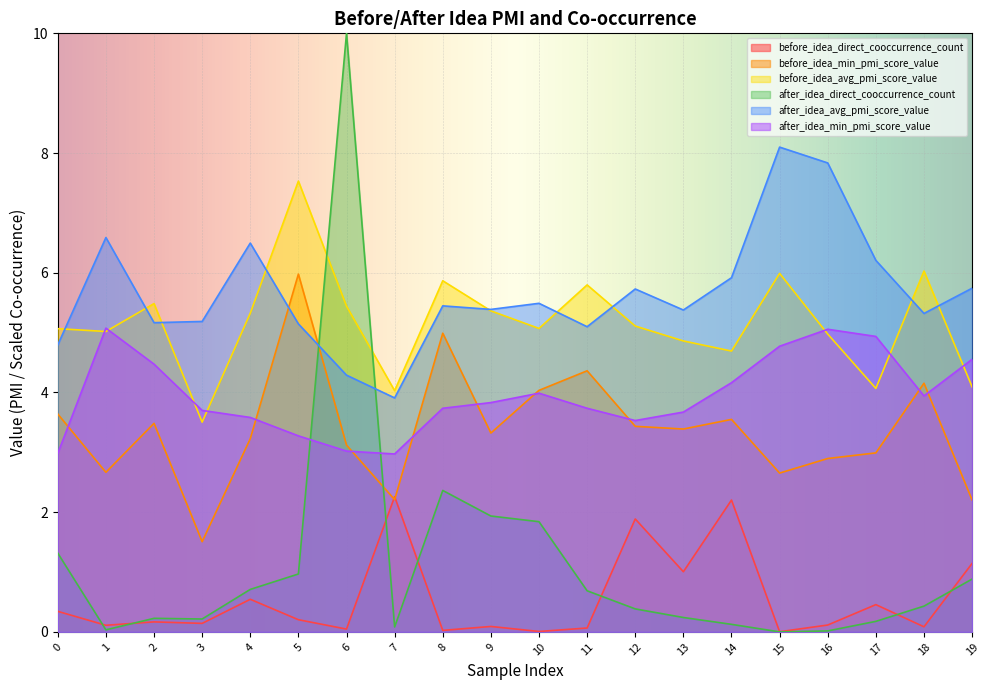

Is it true that before_idea_direct_cooccurrence_count equals 0.0 at 6?

True